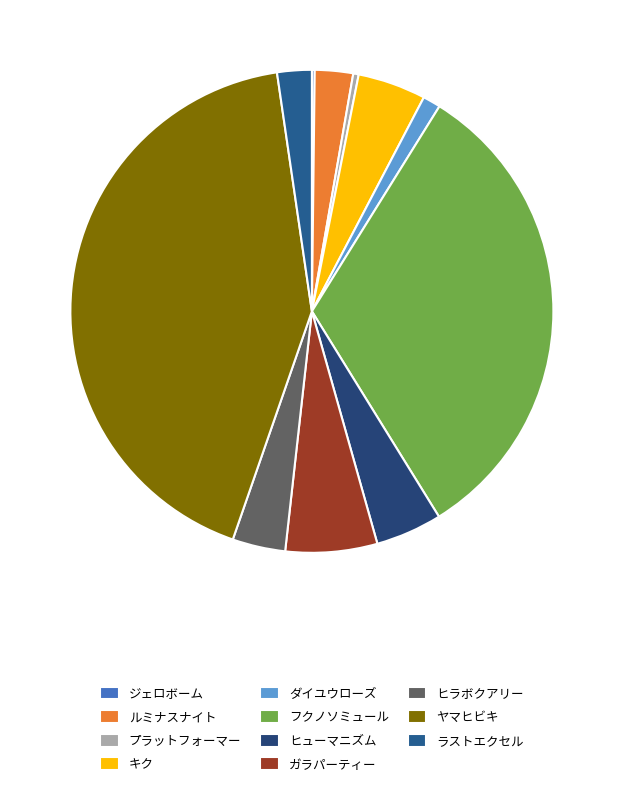

Rank the categories by value from highest to lowest.

ヤマヒビキ, フクノソミュール, ガラパーティー, キク, ヒューマニズム, ヒラボクアリー, ルミナスナイト, ラストエクセル, ダイユウローズ, プラットフォーマー, ジェロボーム